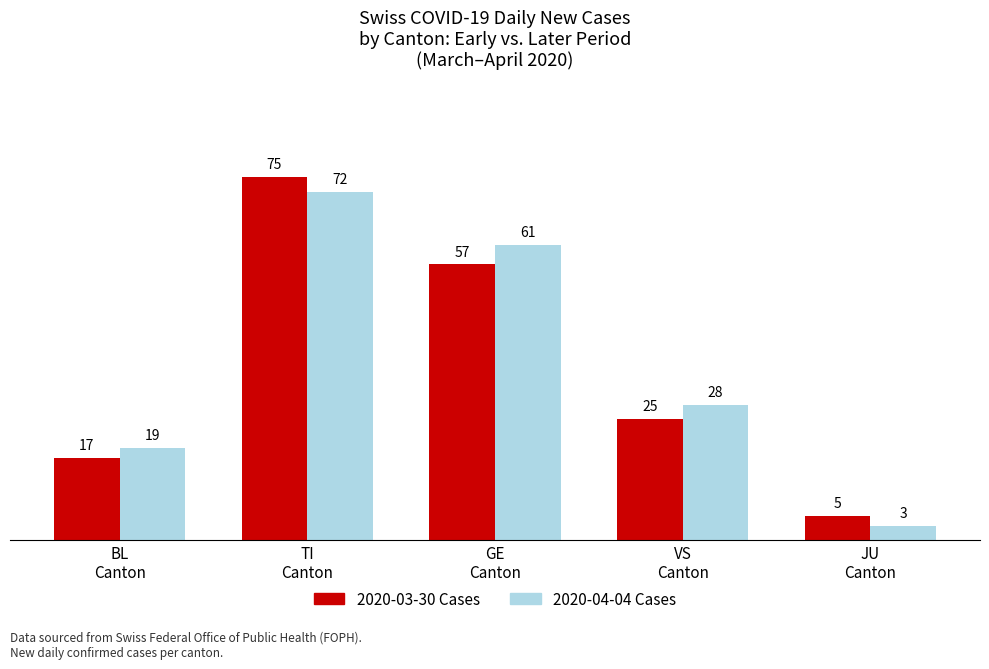

How many distinct data groups are displayed?

2